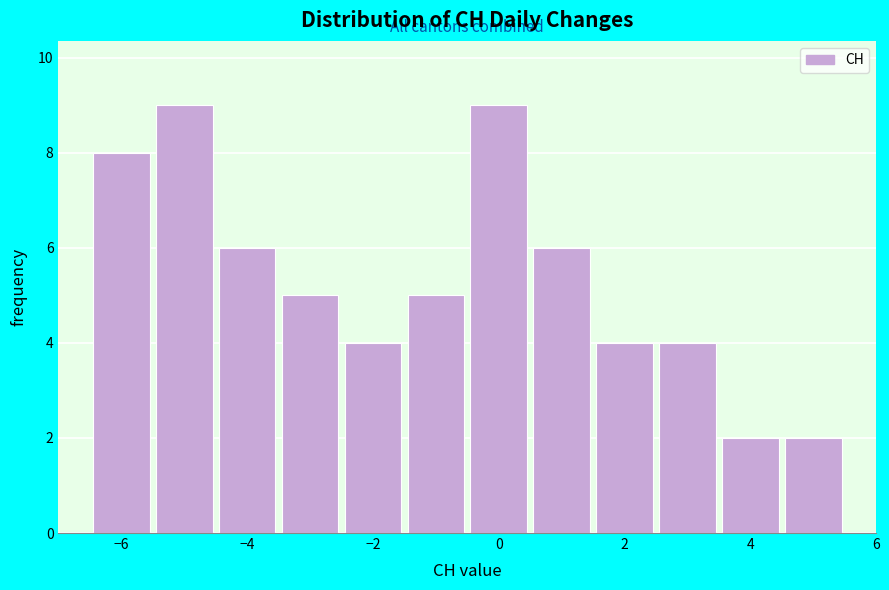

Reading left to right, list every bar in this chart as the range it spans on the x-axis followed by its height. Neither the bar edges nor the heights are printed on the chart, so give them approximately, as read against the axes.

-6.5 to -5.5: 8
-5.5 to -4.5: 9
-4.5 to -3.5: 6
-3.5 to -2.5: 5
-2.5 to -1.5: 4
-1.5 to -0.5: 5
-0.5 to 0.5: 9
0.5 to 1.5: 6
1.5 to 2.5: 4
2.5 to 3.5: 4
3.5 to 4.5: 2
4.5 to 5.5: 2